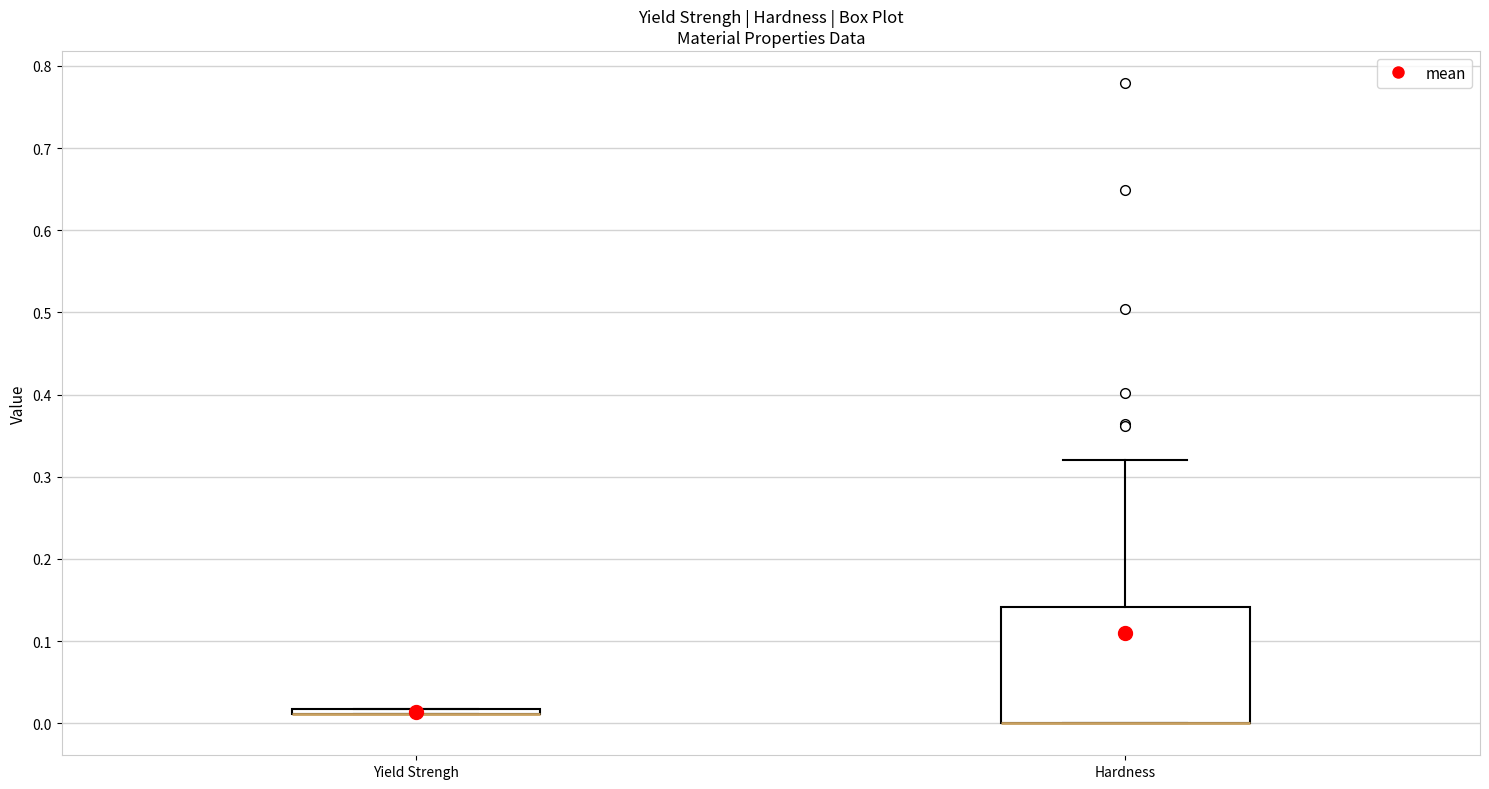

Where is the lower edge of the box for Yield Strengh on the y-axis? The values are not printed on the chart, so give them approximately, as read against the axis.

0.01